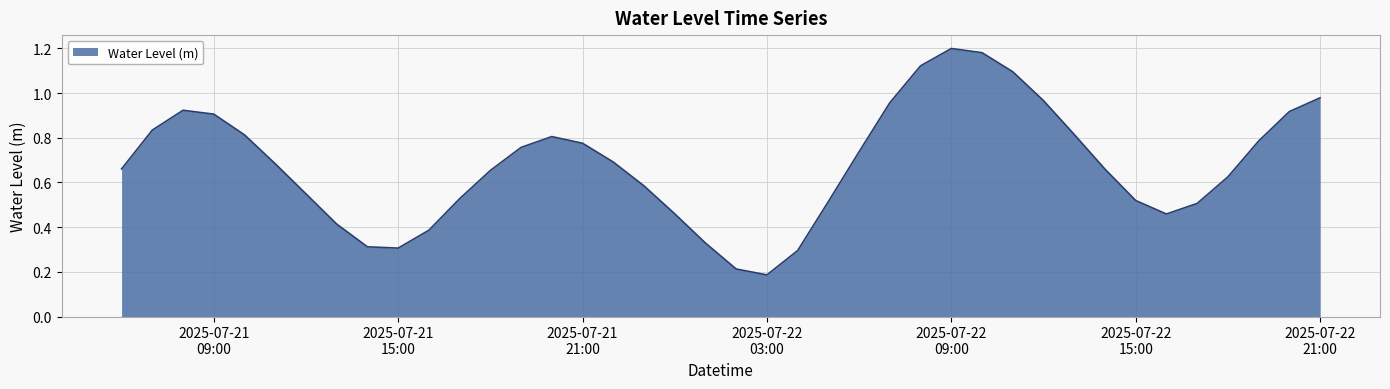

List the labels in order of value, largest first.

2025-07-22 09:00:00, 2025-07-22 10:00:00, 2025-07-22 08:00:00, 2025-07-22 11:00:00, 2025-07-22 21:00:00, 2025-07-22 12:00:00, 2025-07-22 07:00:00, 2025-07-21 08:00:00, 2025-07-22 20:00:00, 2025-07-21 09:00:00, 2025-07-21 07:00:00, 2025-07-22 13:00:00, 2025-07-21 10:00:00, 2025-07-21 20:00:00, 2025-07-22 19:00:00, 2025-07-21 21:00:00, 2025-07-21 19:00:00, 2025-07-22 06:00:00, 2025-07-21 22:00:00, 2025-07-21 11:00:00, 2025-07-21 06:00:00, 2025-07-22 14:00:00, 2025-07-21 18:00:00, 2025-07-22 18:00:00, 2025-07-21 23:00:00, 2025-07-21 12:00:00, 2025-07-21 17:00:00, 2025-07-22 15:00:00, 2025-07-22 05:00:00, 2025-07-22 17:00:00, 2025-07-22 00:00:00, 2025-07-22 16:00:00, 2025-07-21 13:00:00, 2025-07-21 16:00:00, 2025-07-22 01:00:00, 2025-07-21 14:00:00, 2025-07-21 15:00:00, 2025-07-22 04:00:00, 2025-07-22 02:00:00, 2025-07-22 03:00:00